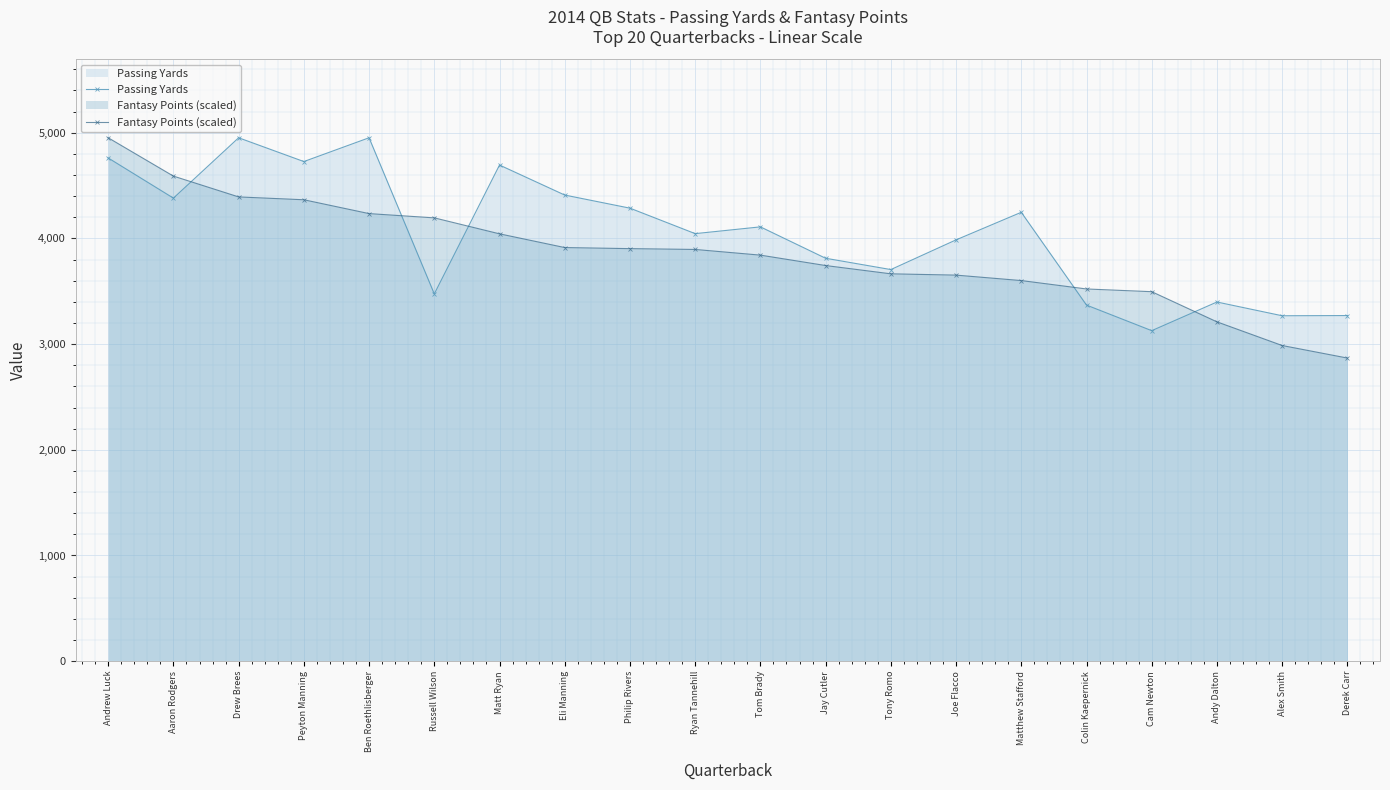

Where do Fantasy Points (scaled) and Passing Yards first cross each other?

Aaron Rodgers and Drew Brees